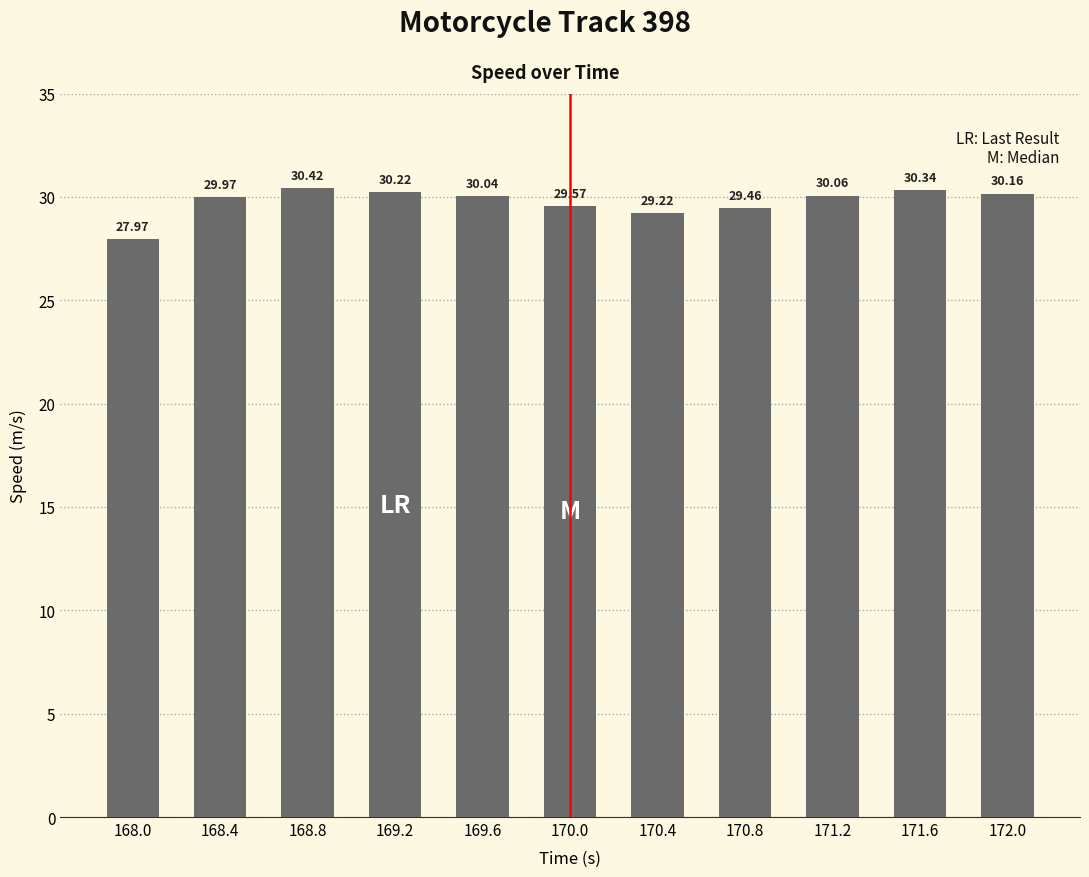

What is the smallest value displayed?

28.0